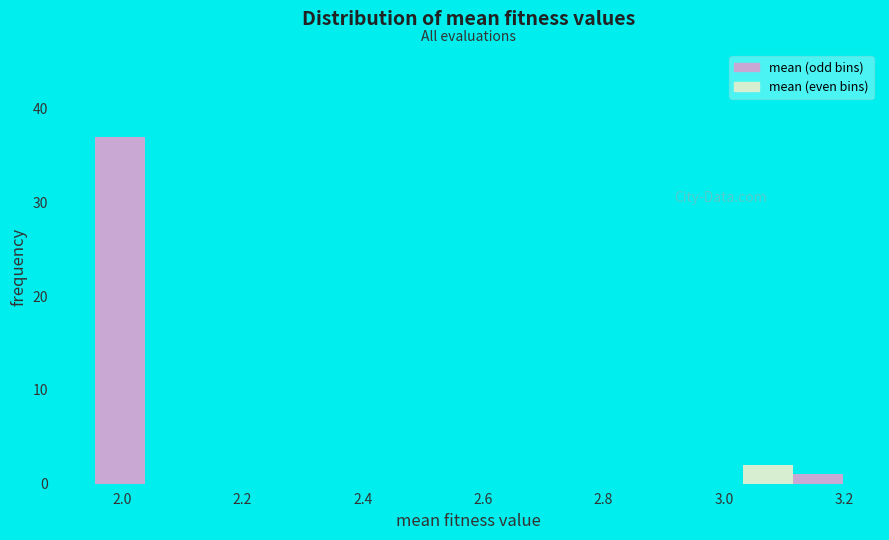

Reading left to right, list every bar in this chart as the range it spans on the x-axis followed by its height. Neither the bar edges nor the heights are printed on the chart, so give them approximately, as read against the axes.

1.96 to 2.04: 37
2.04 to 2.12: 0
2.12 to 2.20: 0
2.20 to 2.28: 0
2.28 to 2.36: 0
2.36 to 2.46: 0
2.46 to 2.54: 0
2.54 to 2.62: 0
2.62 to 2.70: 0
2.70 to 2.78: 0
2.78 to 2.86: 0
2.86 to 2.94: 0
2.94 to 3.04: 0
3.04 to 3.12: 2
3.12 to 3.20: 1